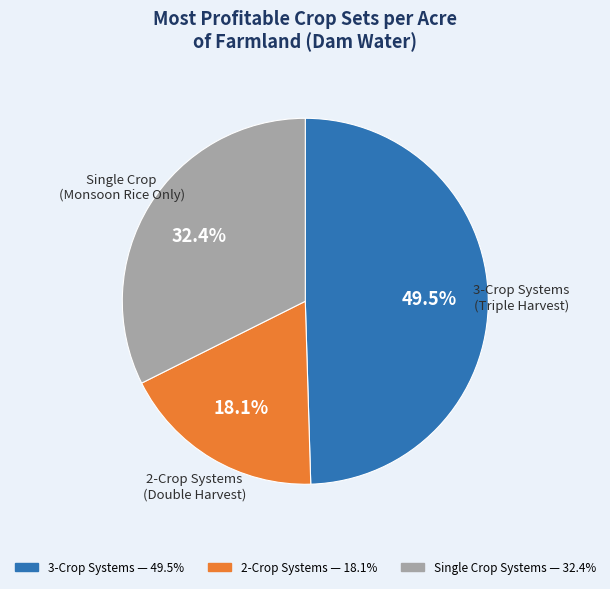

Is there any slice that represents more than half of the pie?

No